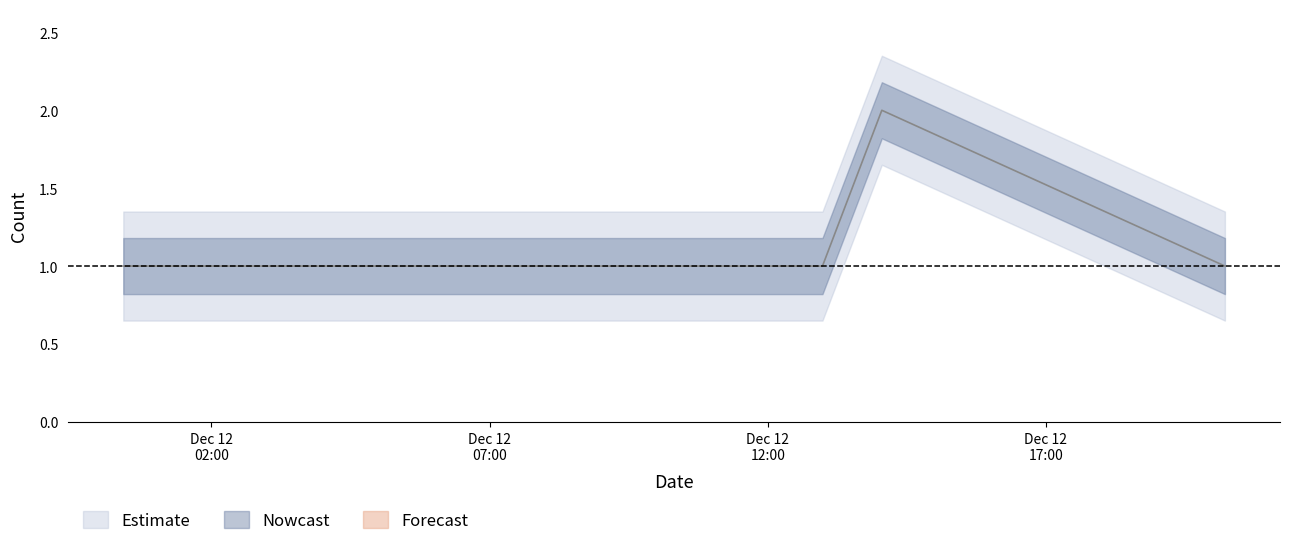

Reading right to left, what are all the values shown in this chart?

1	2	1	1	1